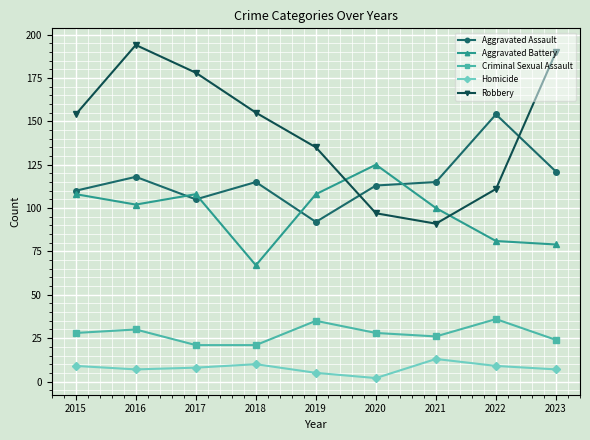

Between 2019 and 2021, which series saw the biggest shift?

Robbery